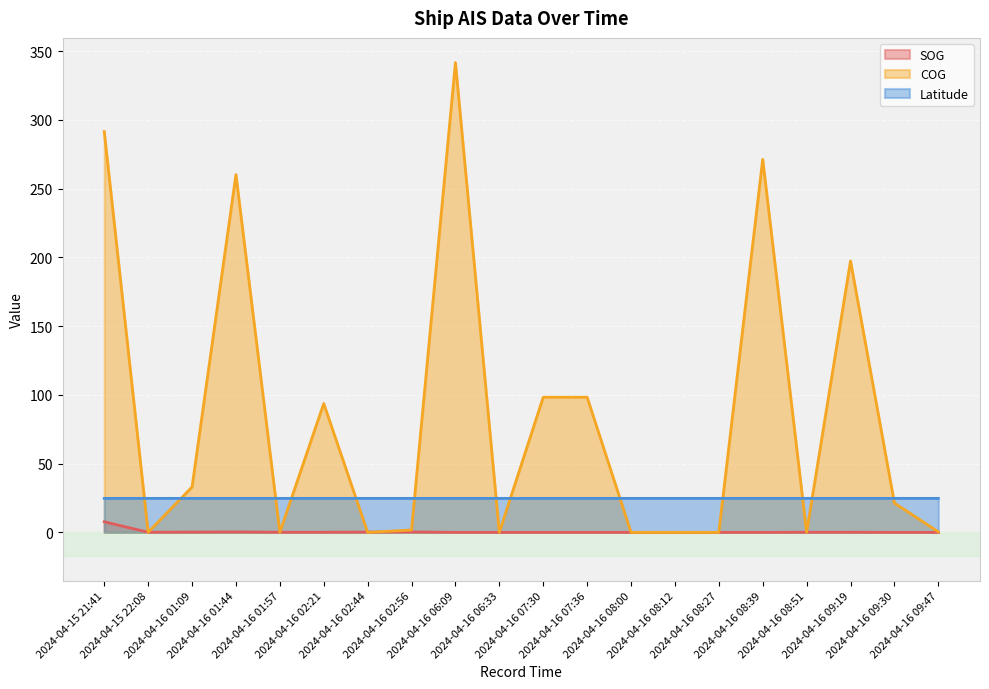

Which category has the lowest value in the COG series?

2024-04-15 22:08